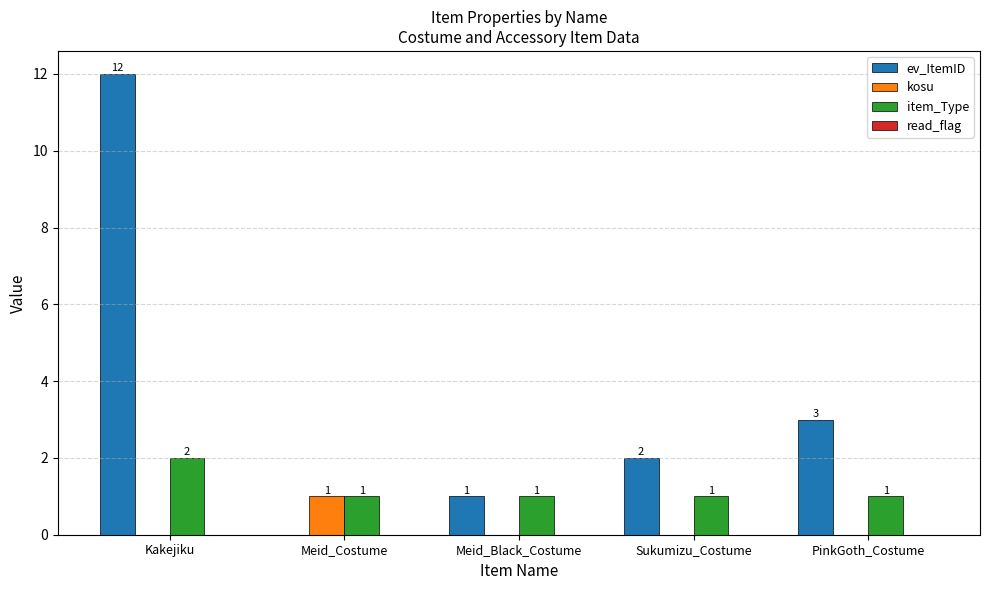

Count the number of data series in this chart.

3